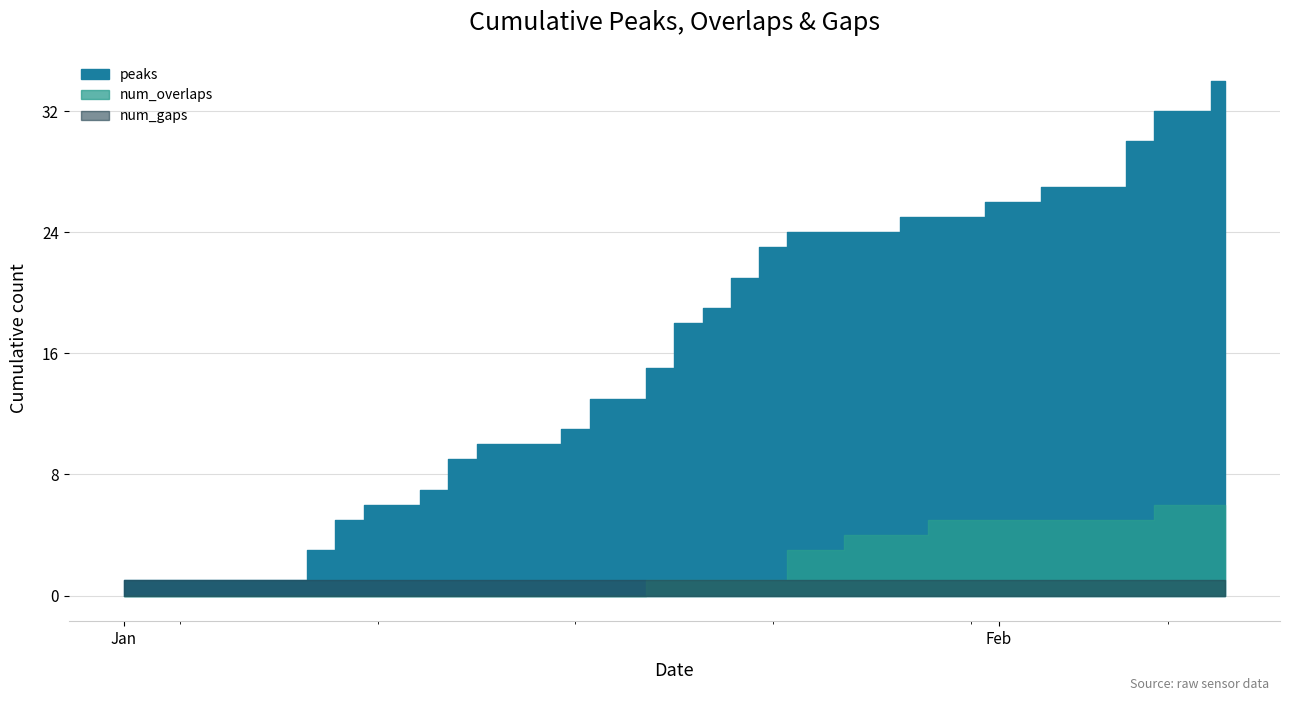

Reading left to right, transcribe all the data shown in this chart.

peaks: 1	0	0	0	0	0	0	2	2	1	0	1	2	1	0	0	1	2	0	2	3	1	2	2	1	0	0	0	1	0	0	1	0	1	0	0	3	2	0	2
num_overlaps: 0	0	0	0	0	0	0	0	0	0	0	0	0	0	0	0	0	0	0	1	0	0	0	0	2	0	1	0	0	1	0	0	0	0	0	0	0	1	0	0
num_gaps: 1	0	0	0	0	0	0	0	0	0	0	0	0	0	0	0	0	0	0	0	0	0	0	0	0	0	0	0	0	0	0	0	0	0	0	0	0	0	0	0